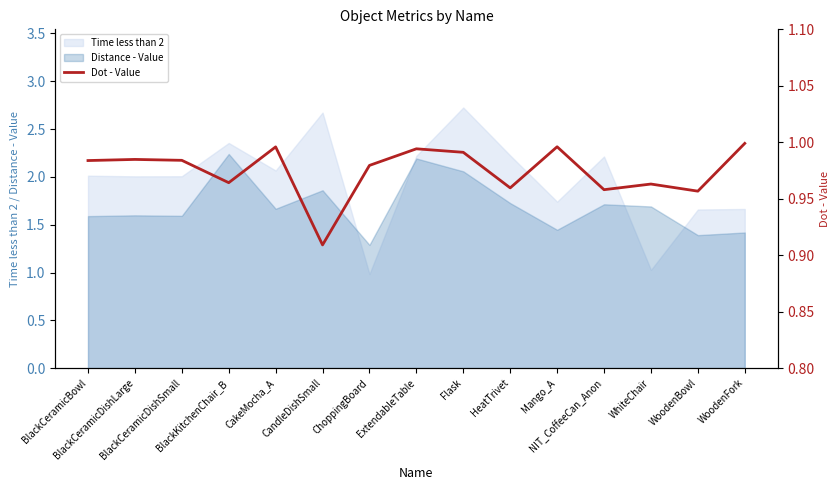

Rank the categories by value from highest to lowest.

WoodenFork, Mango_A, CakeMocha_A, ExtendableTable, Flask, BlackCeramicDishLarge, BlackCeramicDishSmall, BlackCeramicBowl, ChoppingBoard, BlackKitchenChair_B, WhiteChair, HeatTrivet, NIT_CoffeeCan_Anon, WoodenBowl, CandleDishSmall